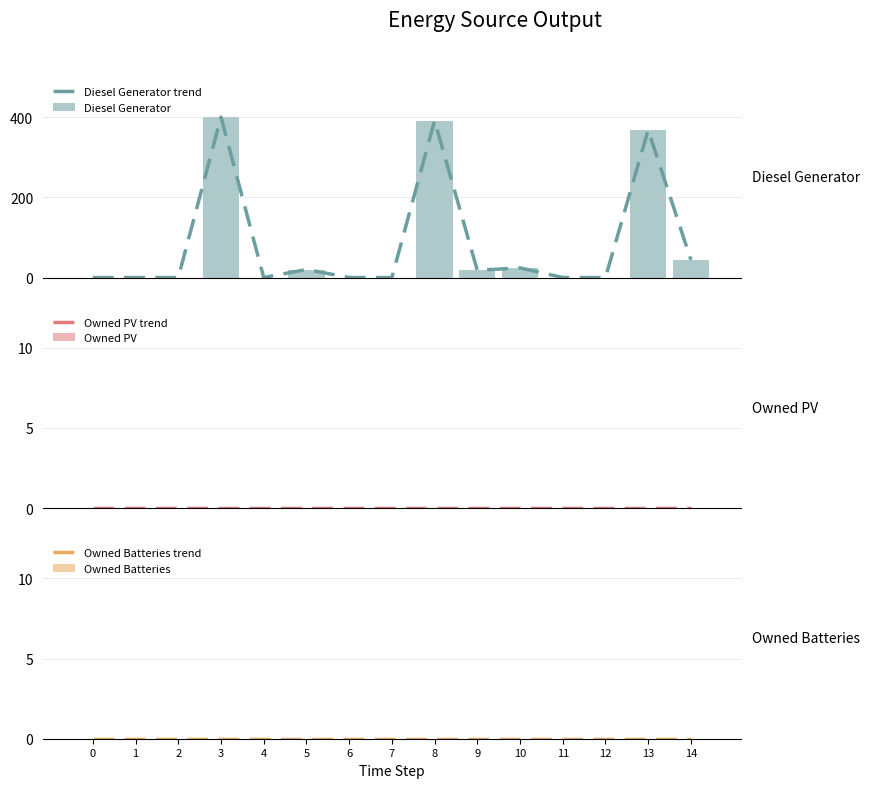

Rank the series at 8 from lowest to highest value.

Owned PV trend, Owned PV, Owned Batteries trend, Owned Batteries, Diesel Generator trend, Diesel Generator